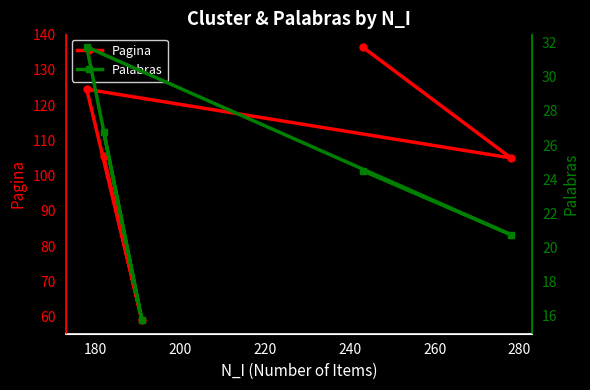

Which series has the largest range (max minus min)?

Pagina